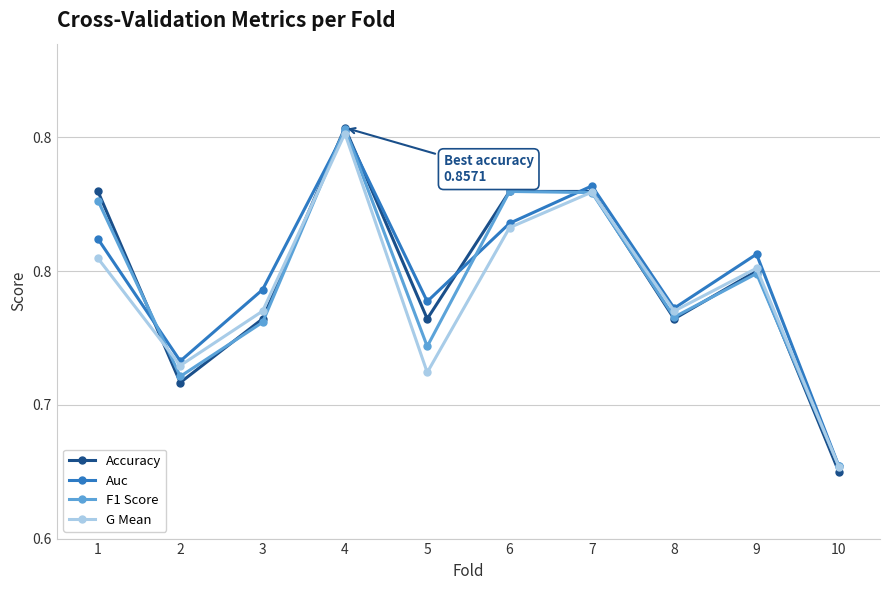

What is the difference between the G Mean values at 6 and 2?

0.1